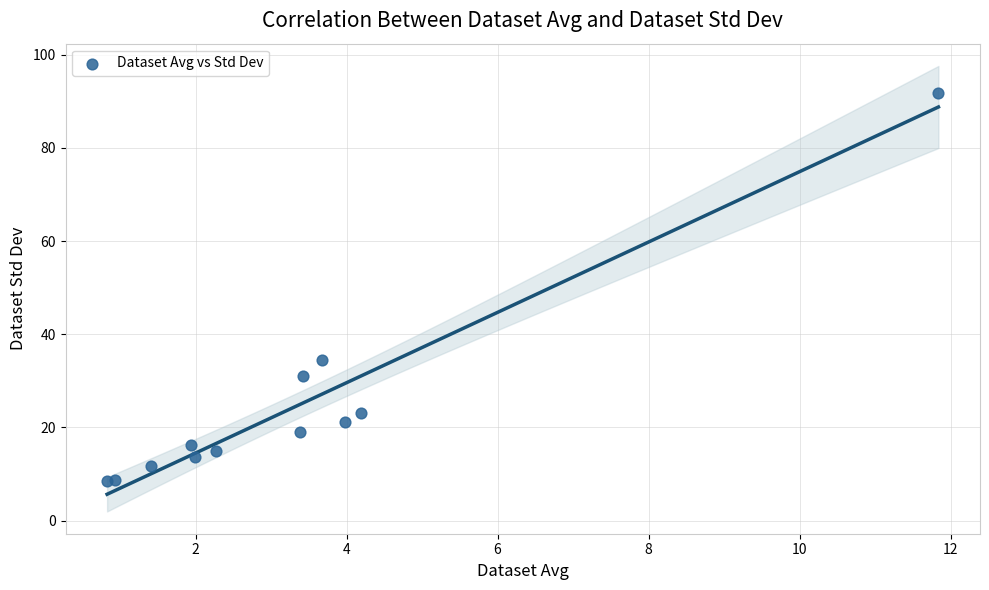

What Y value in the scatter plot is closest to 50?

34.5